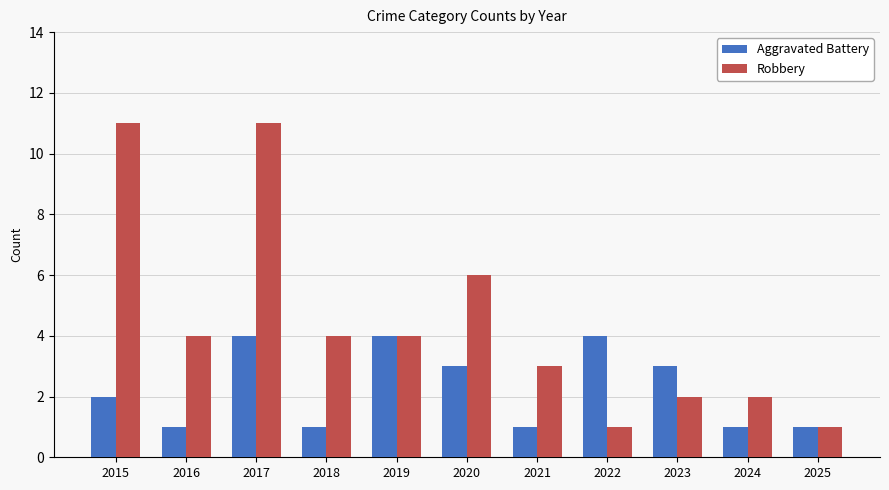

What is the spread (max minus min) of values at 2020?

3